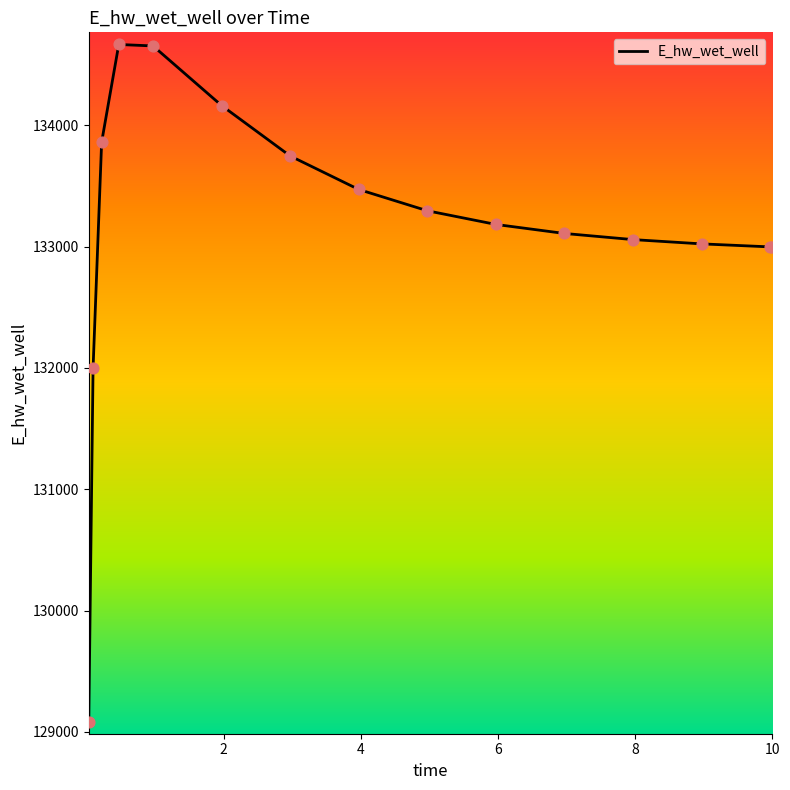

What is the smallest value displayed?

129084.5